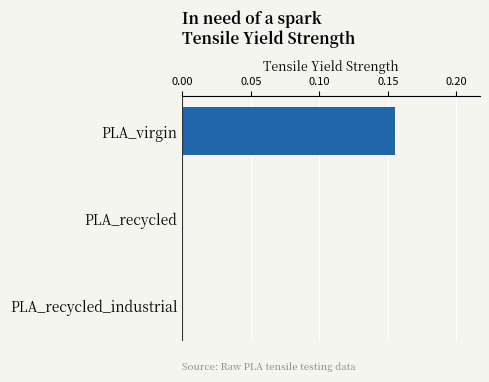

Is it true that the value at PLA_recycled_industrial is 0.0?

True